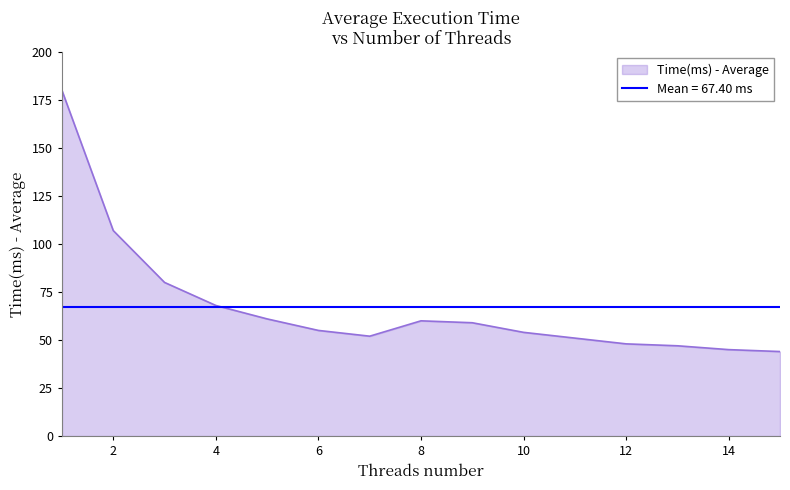

Approximately how many times larger is the value at 4 compared to 14?

1.5